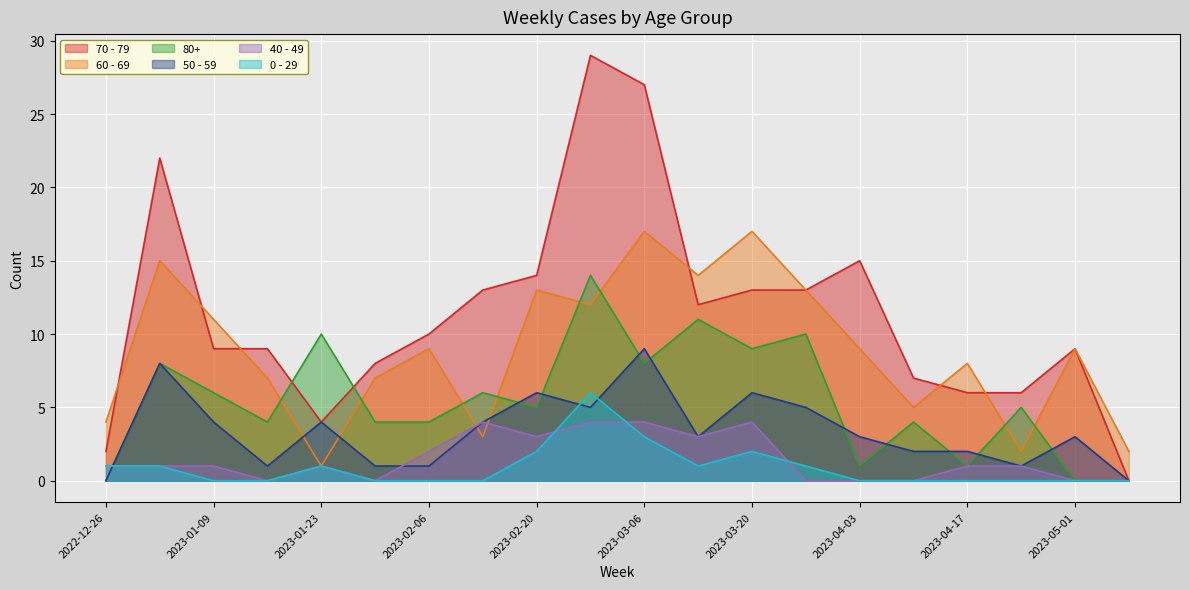

Where is the first local minimum for 40 - 49?

2023-01-16